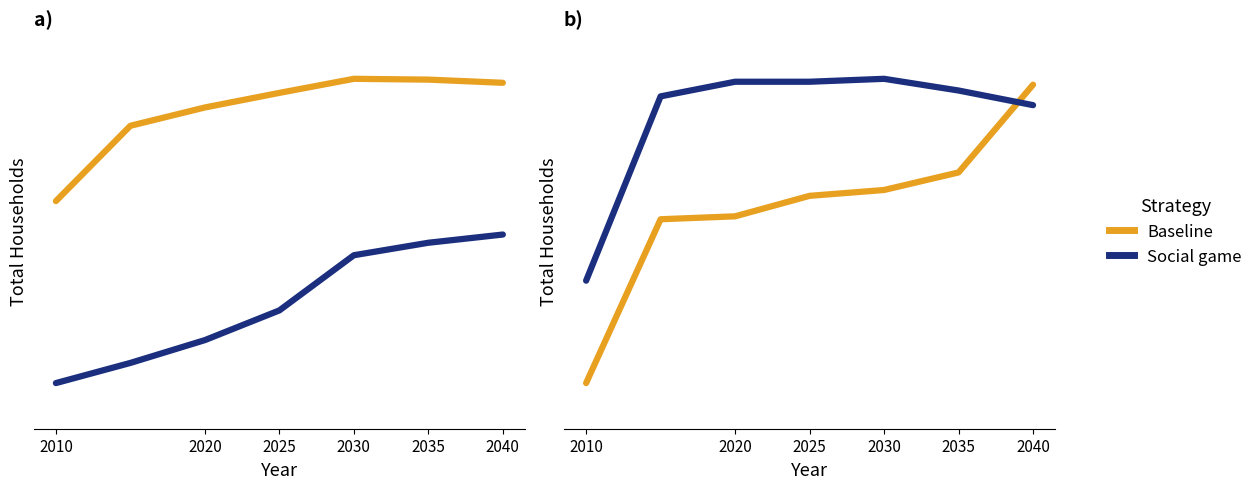

Is it true that Baseline equals 2515 at 2025?

False